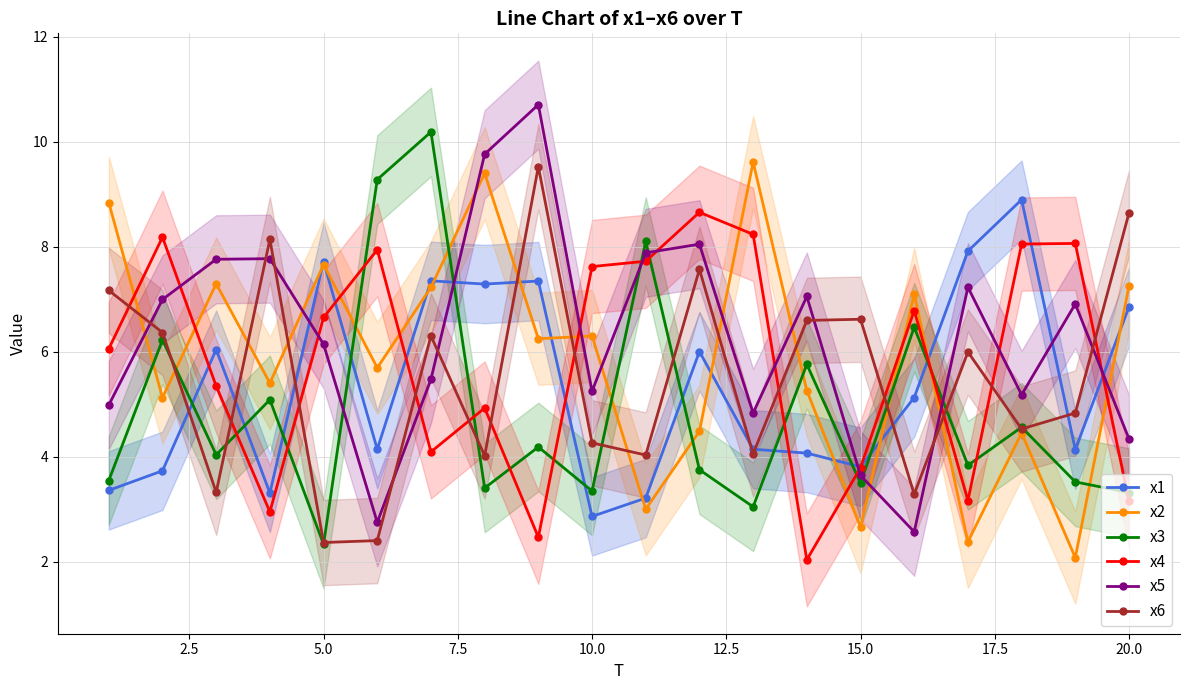

True or false: x6 has more than 1 points higher than both neighbors.

True